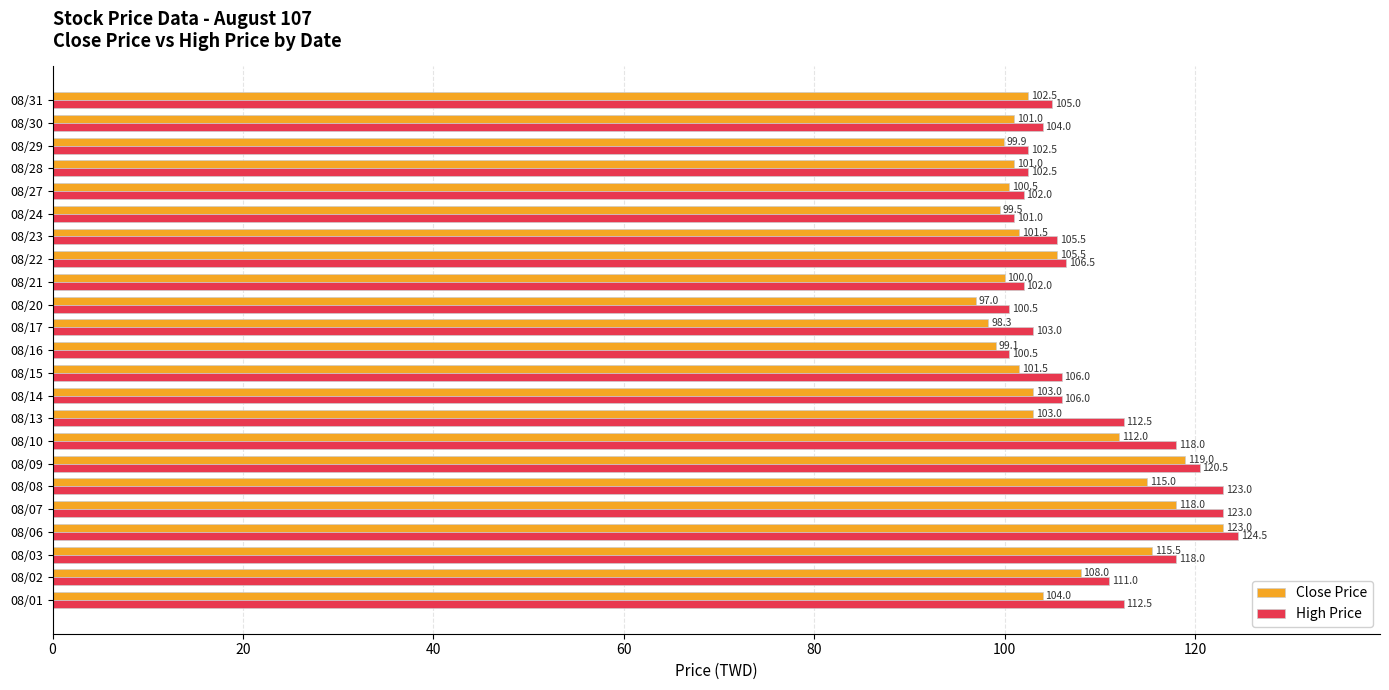

Is the value of Close Price at 08/27 greater than the value of High Price at 08/24?

No